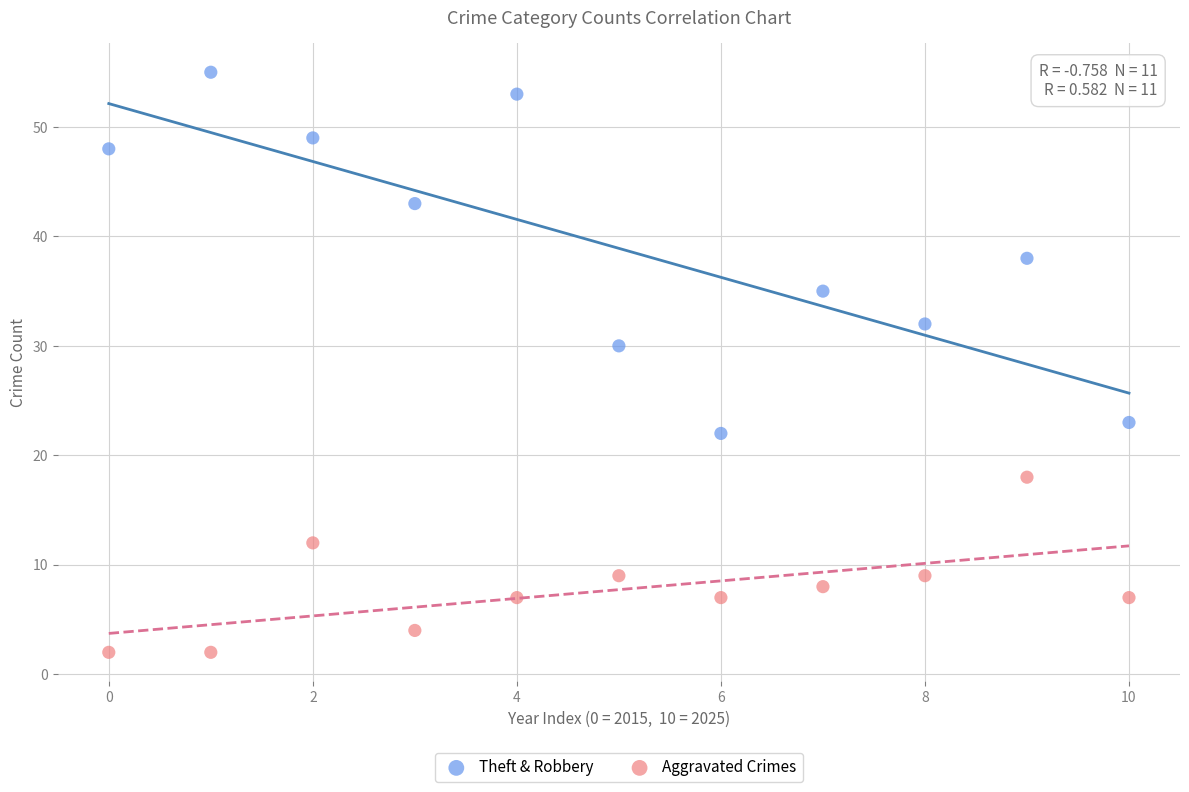

Which series reaches the minimum Y coordinate?

Aggravated Crimes